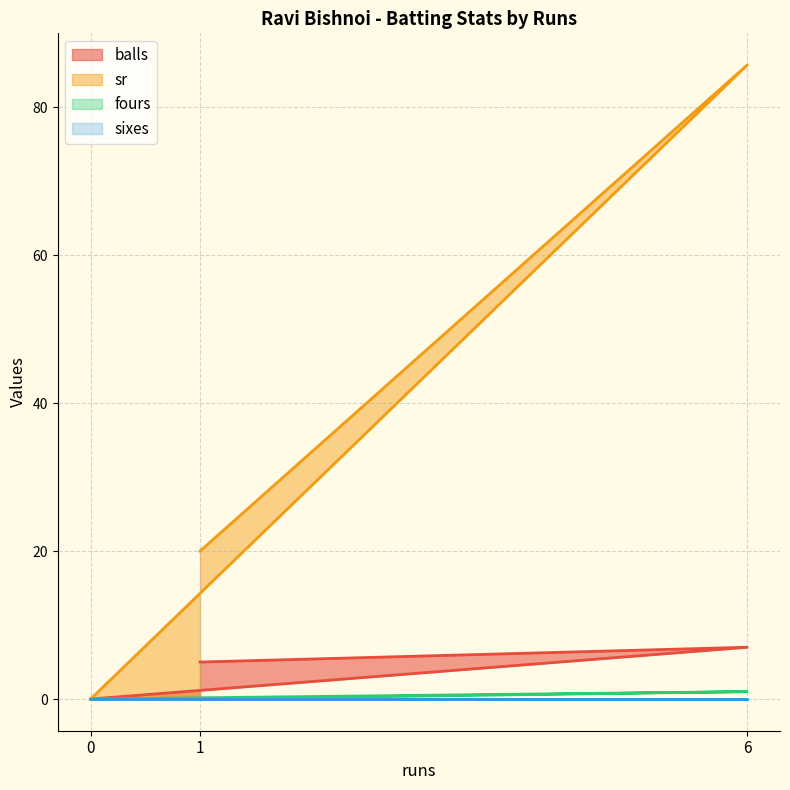

Which series changed the most between 0 and 6?

sr